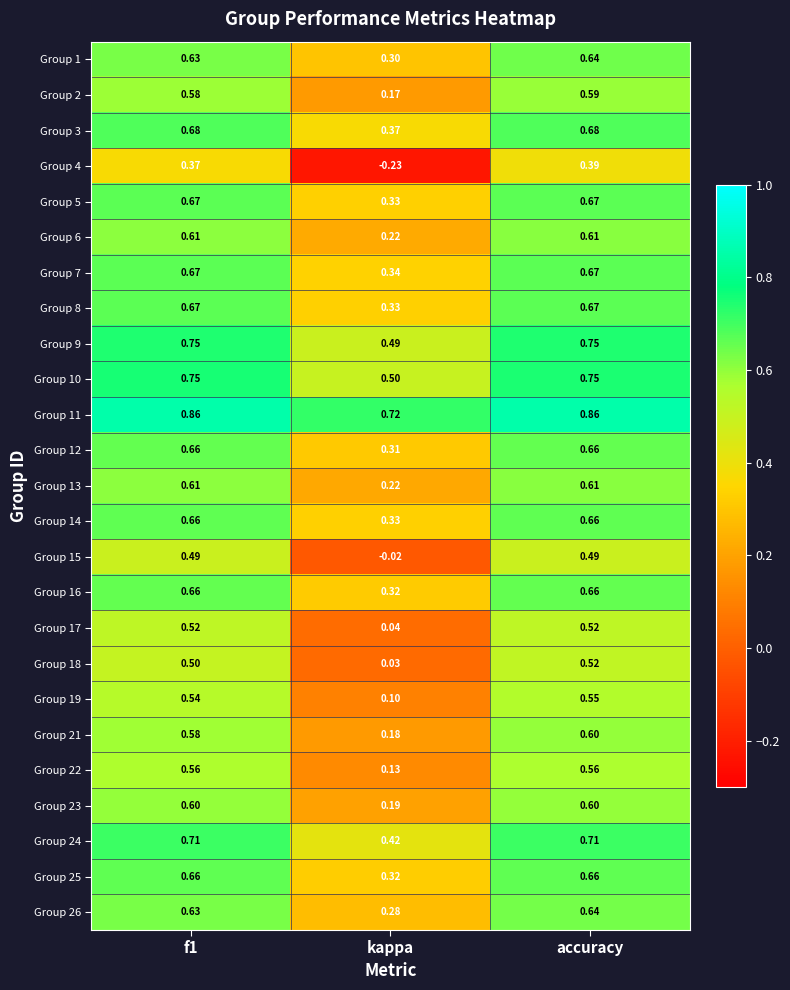

At which label is Group 14 closest to 0?

kappa